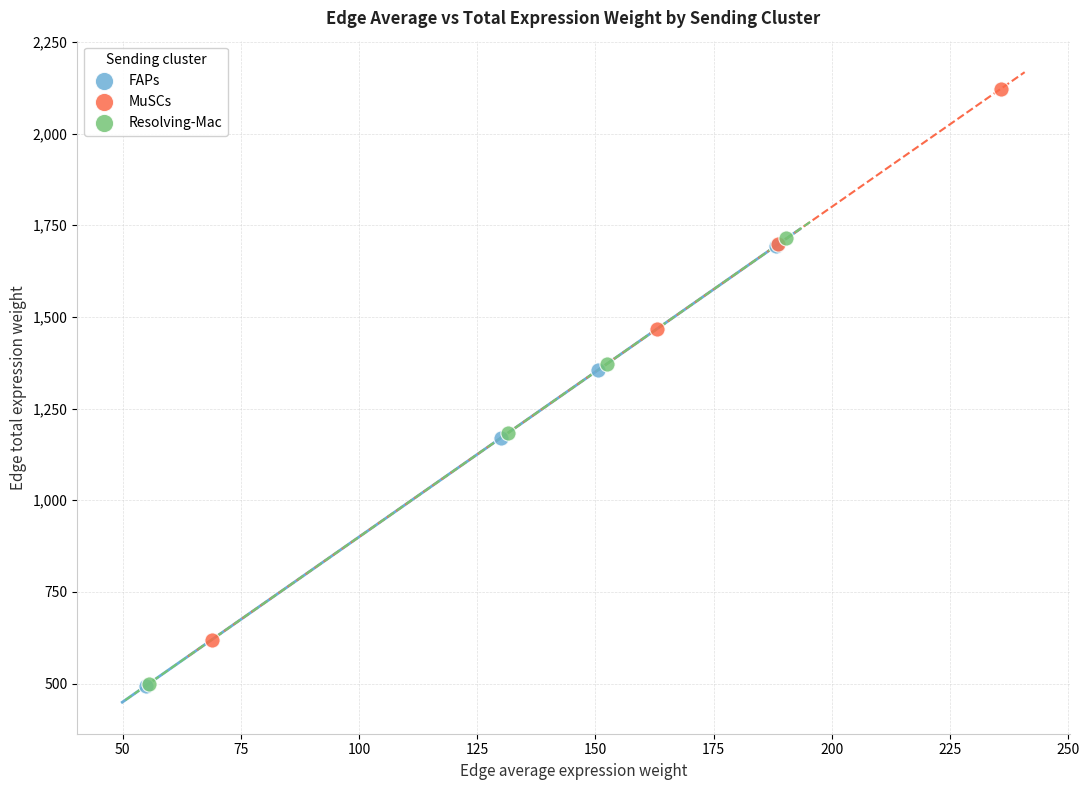

Which series has the widest spread of Y values?

MuSCs